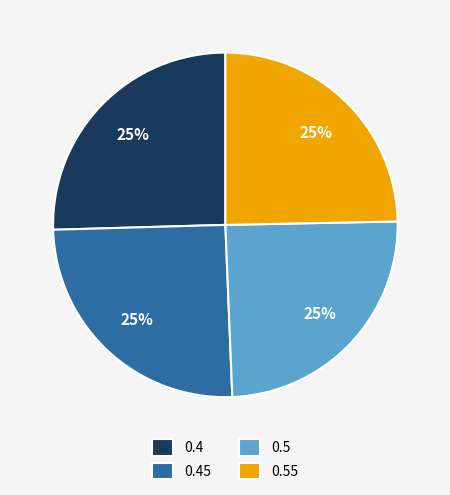

Count the number of slices in the pie.

4